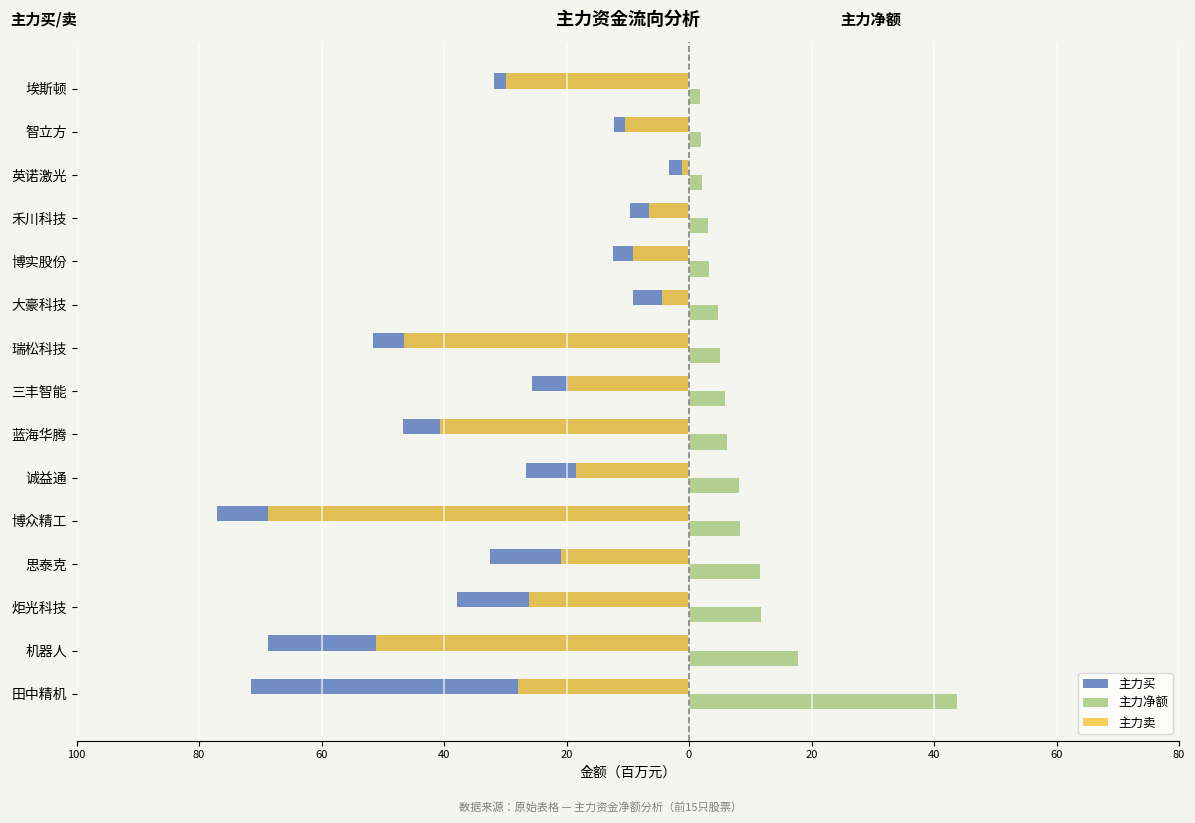

What is the value of the 主力净额 bar at the 15th from the left?

1.9